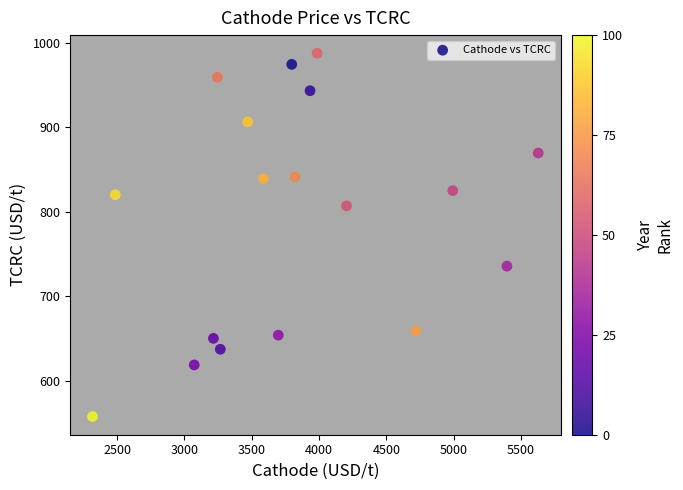

What is the range of Y values (max minus min)?

429.5